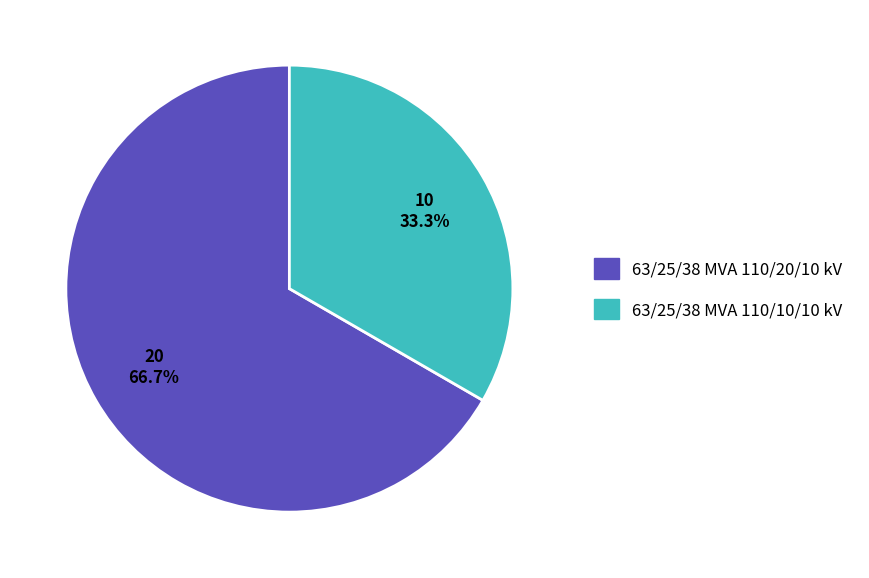

To the nearest percent, what is the difference between the 63/25/38 MVA 110/20/10 kV and 63/25/38 MVA 110/10/10 kV slice percentages?

33%